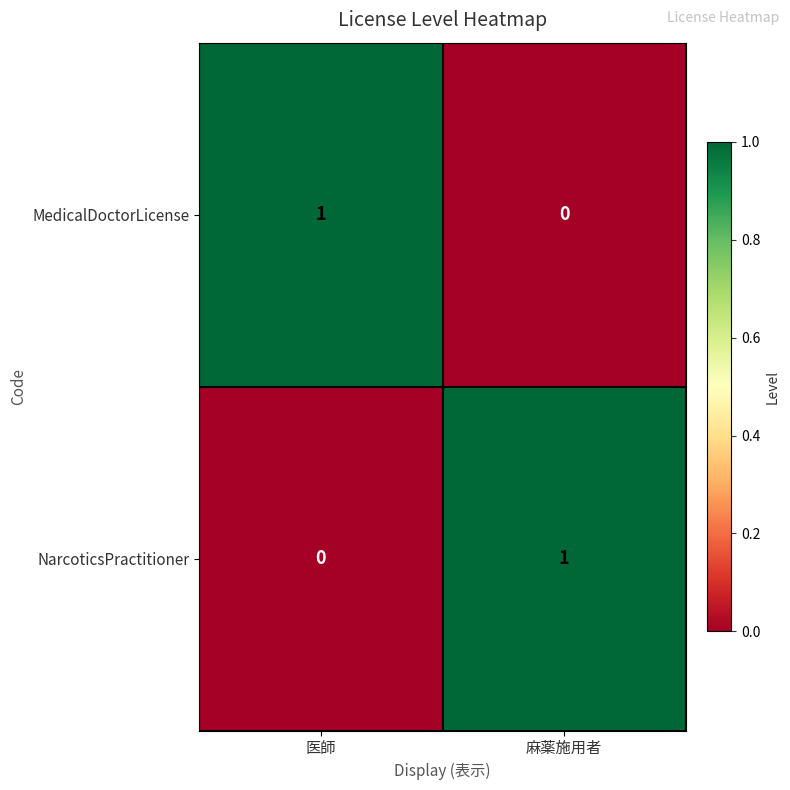

Reading left to right, transcribe all the data shown in this chart.

MedicalDoctorLicense: 1	0
NarcoticsPractitioner: 0	1